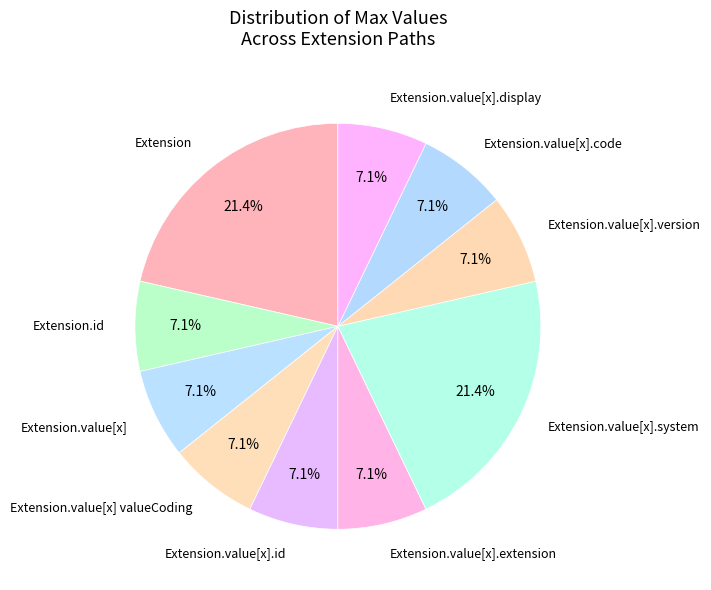

To the nearest percent, what percentage of the pie is Extension?

21%